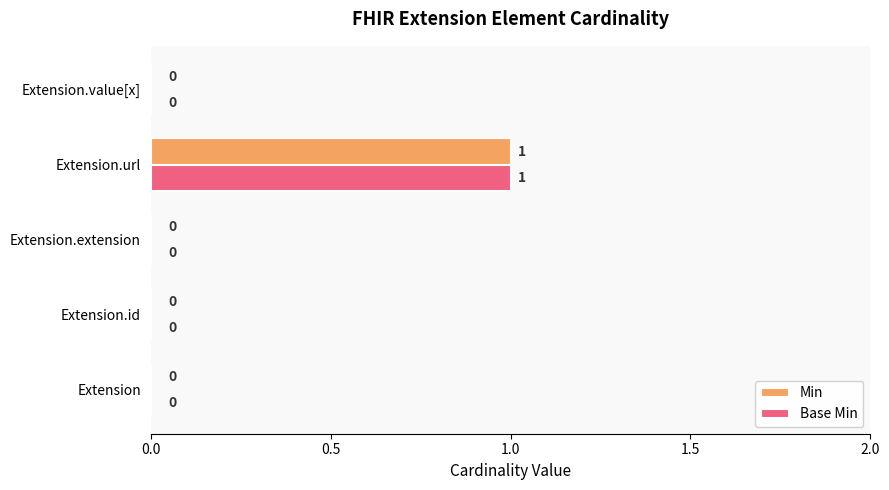

How many Min values are between 0 and 1?

5